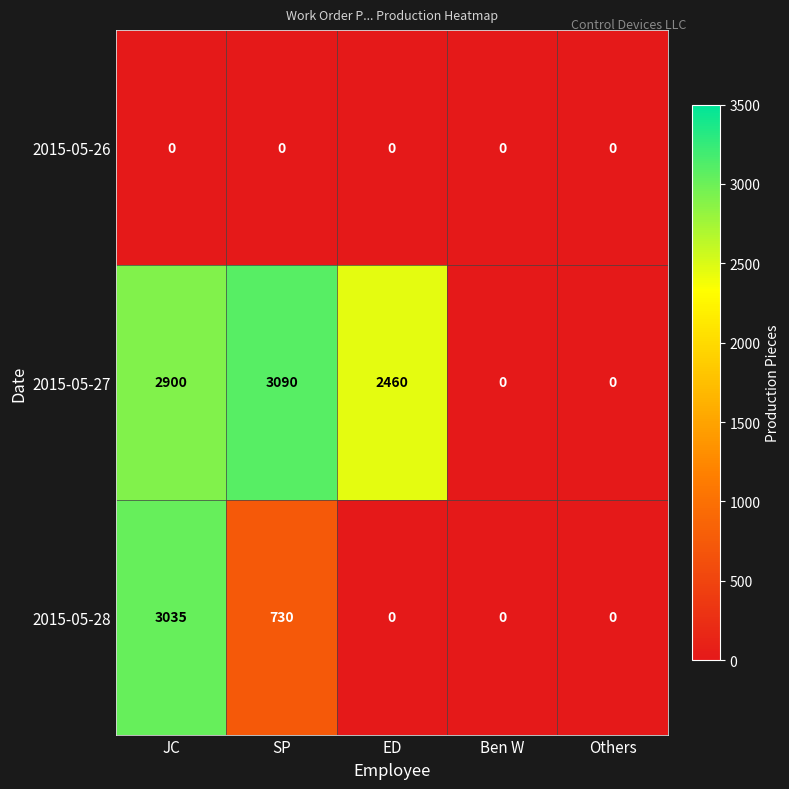

What is the difference between the second highest and second lowest values in the 2015-05-27 series?

2900